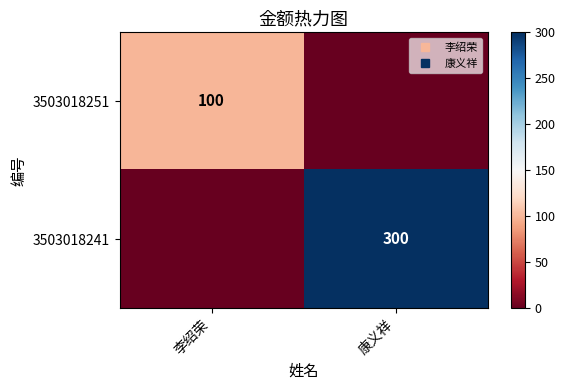

At how many categories does at least one series exceed 6?

2